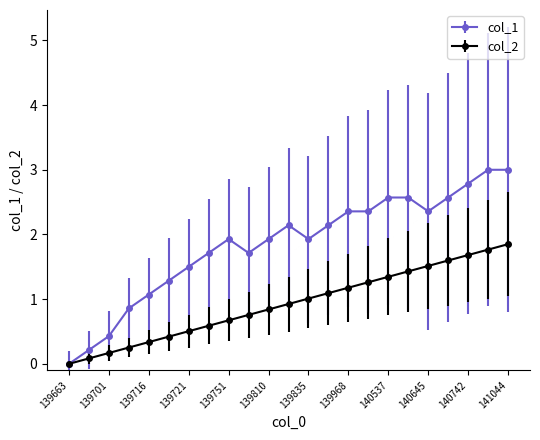

Rank the series by their average value, from lowest to highest.

col_2, col_1